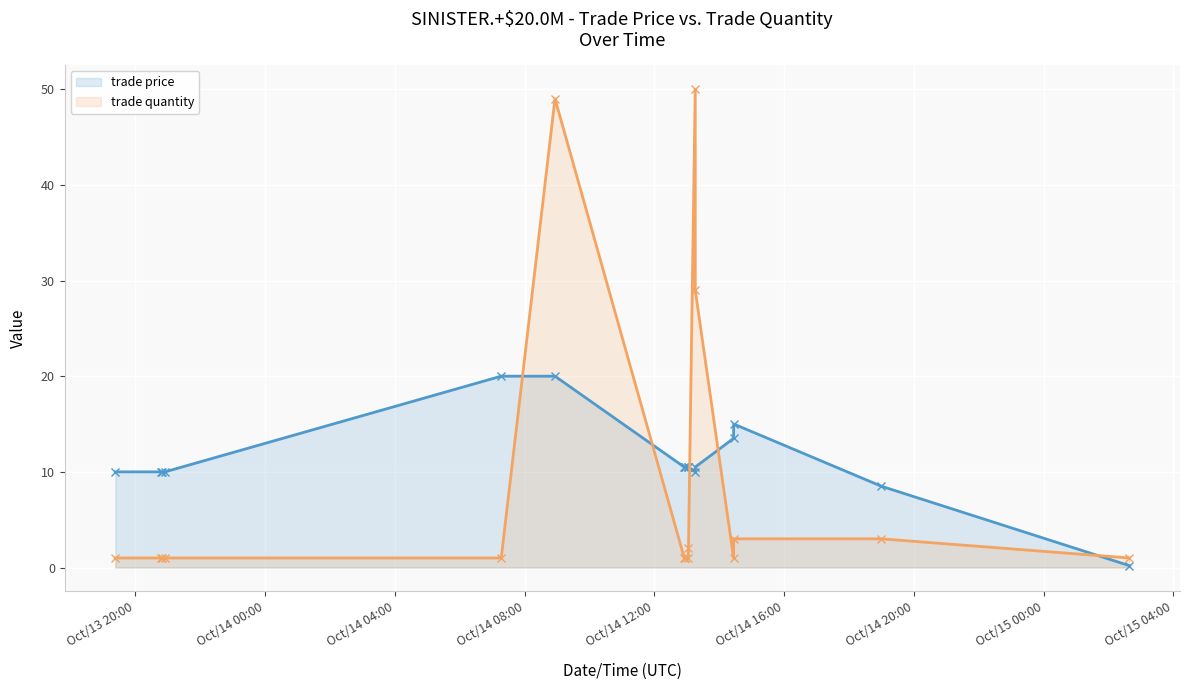

The value of trade quantity (line) at Oct/14 12:00 is 0.5. True or false?

False